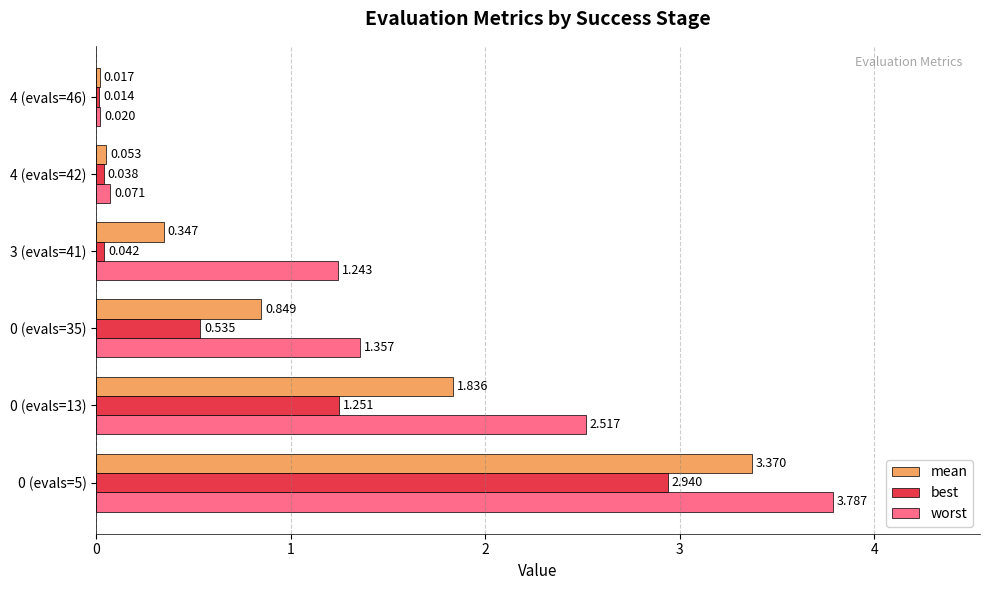

What is the greatest value displayed?

3.8